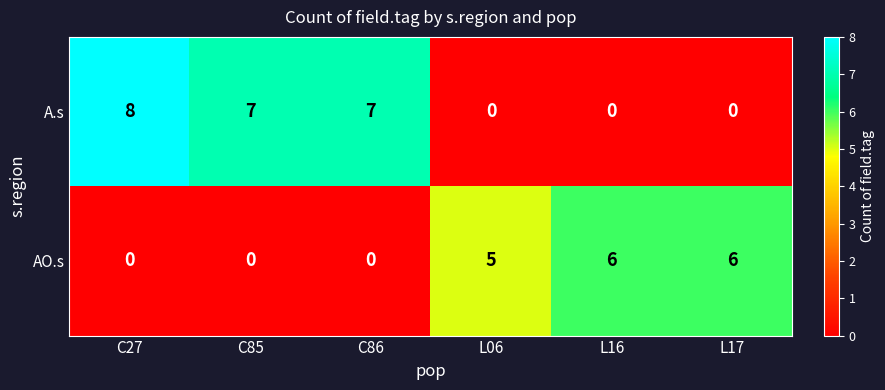

The value of AO.s at L17 is 3. True or false?

False